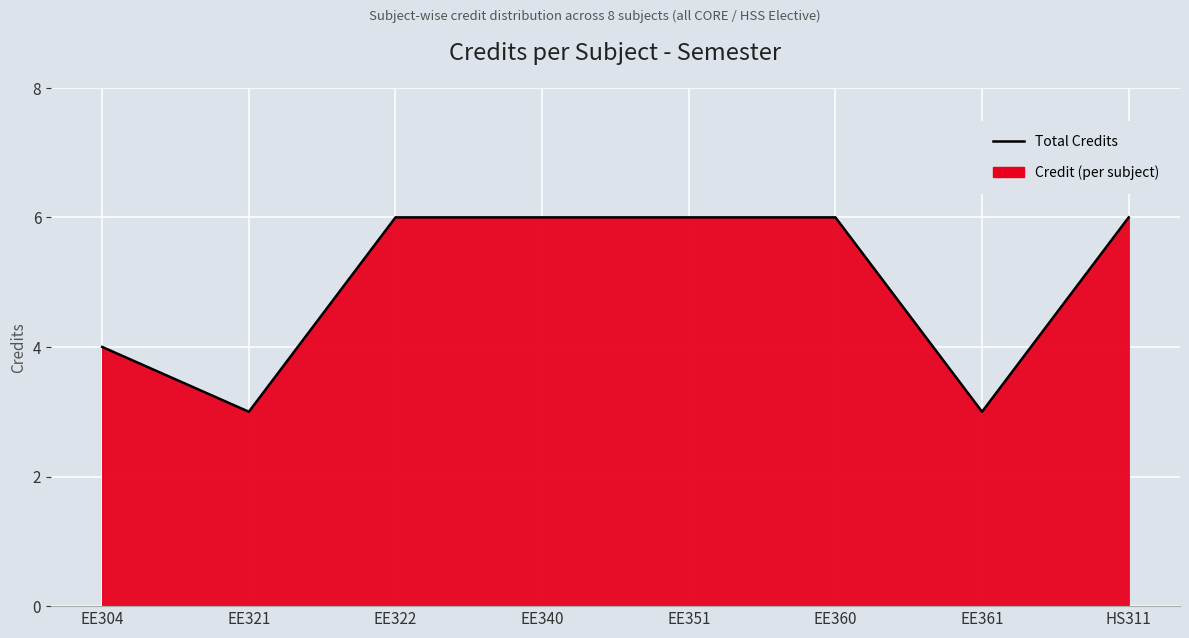

How many lines are shown in the chart?

1